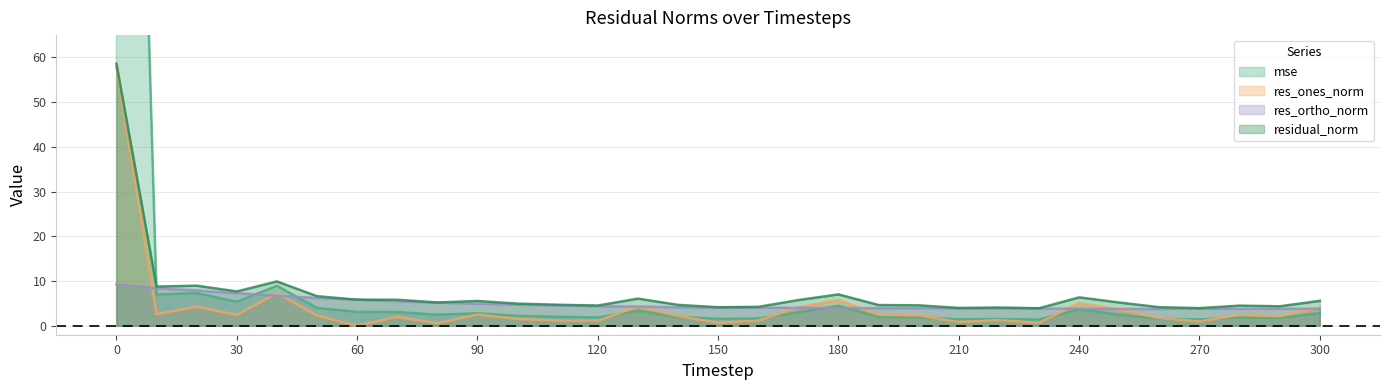

Reading left to right, extract all data points from this chart.

mse: 312.1	7.0	7.3	5.4	8.9	4.0	3.1	3.1	2.5	2.8	2.2	2.0	1.9	3.4	2.0	1.6	1.6	3.0	4.5	2.0	1.9	1.4	1.5	1.4	3.7	2.5	1.6	1.4	1.8	1.7	2.8
res_ones_norm: 57.9	2.6	4.2	2.4	7.3	2.3	0.0	2.0	0.6	2.5	1.5	1.2	1.1	4.3	2.2	0.7	1.1	4.1	5.8	2.5	2.3	0.8	1.3	0.7	5.1	3.6	1.7	1.0	2.4	2.1	4.1
res_ortho_norm: 9.3	8.4	7.9	7.3	6.7	6.2	5.8	5.5	5.2	4.9	4.7	4.6	4.4	4.3	4.1	4.1	4.1	4.0	4.0	3.9	3.9	3.9	3.9	3.9	3.8	3.8	3.8	3.8	3.8	3.8	3.8
residual_norm: 58.6	8.8	9.0	7.7	9.9	6.6	5.8	5.8	5.2	5.5	4.9	4.7	4.5	6.1	4.7	4.1	4.2	5.8	7.0	4.6	4.6	4.0	4.1	3.9	6.4	5.2	4.2	3.9	4.5	4.4	5.6